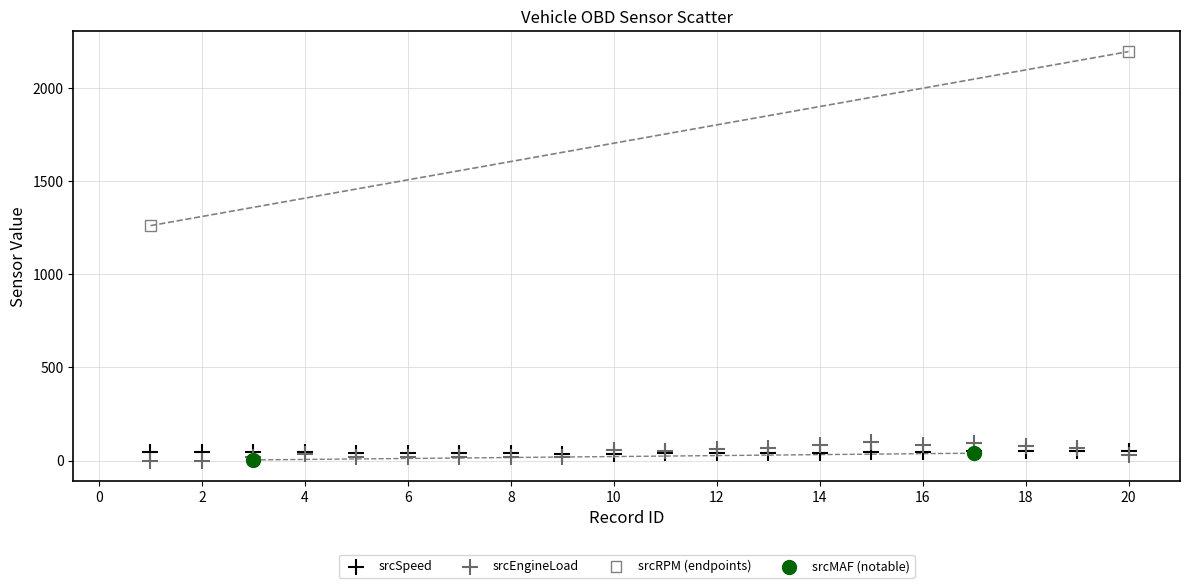

Which series reaches the maximum Y coordinate?

srcRPM (endpoints)